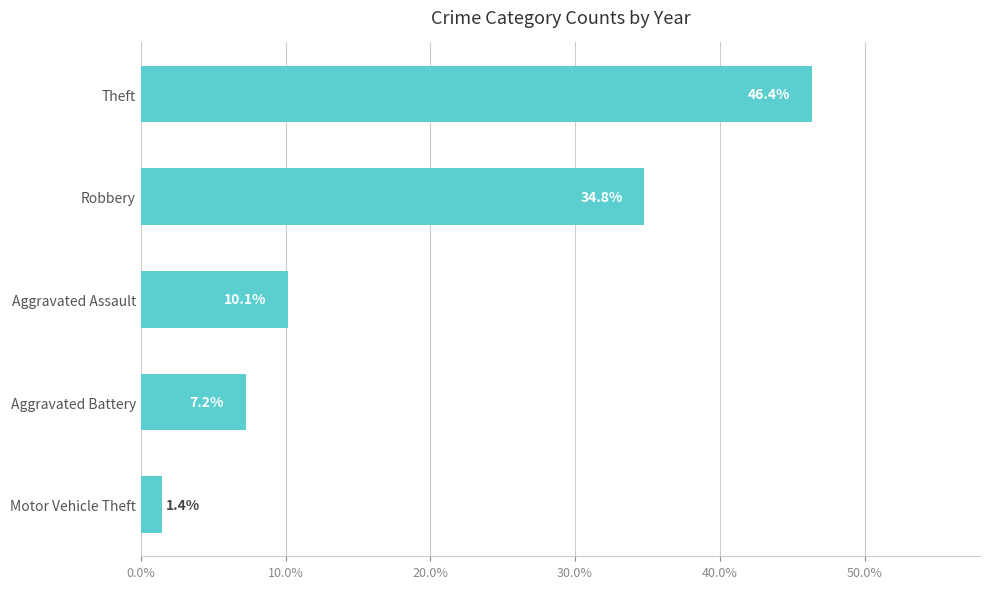

How many bars are there in total?

5